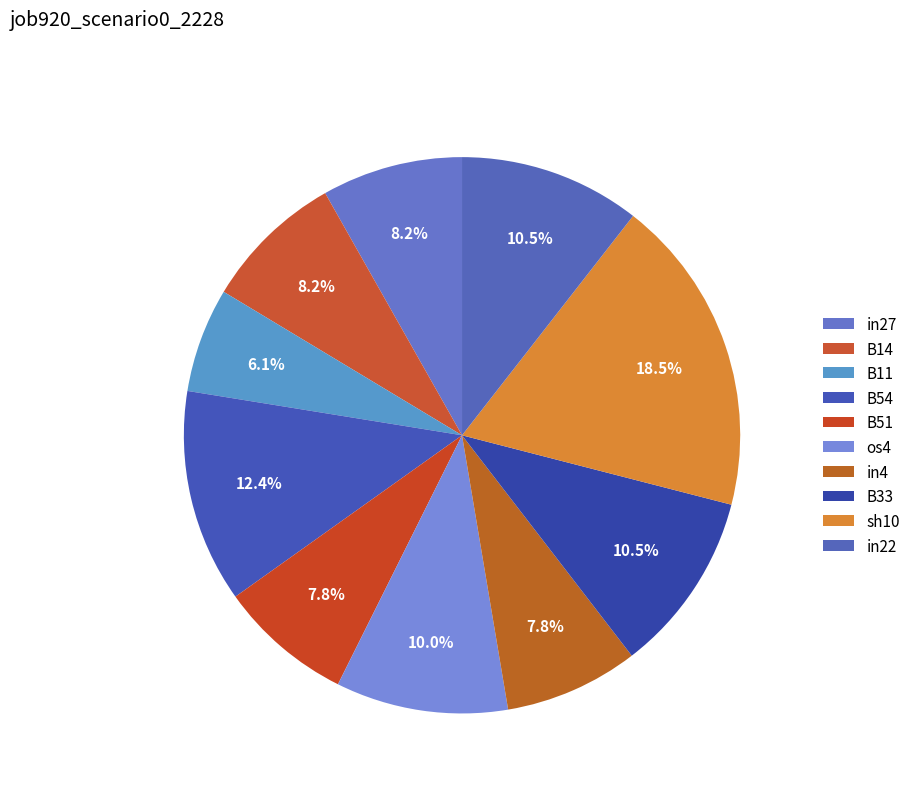

How many segments does this pie chart have?

10